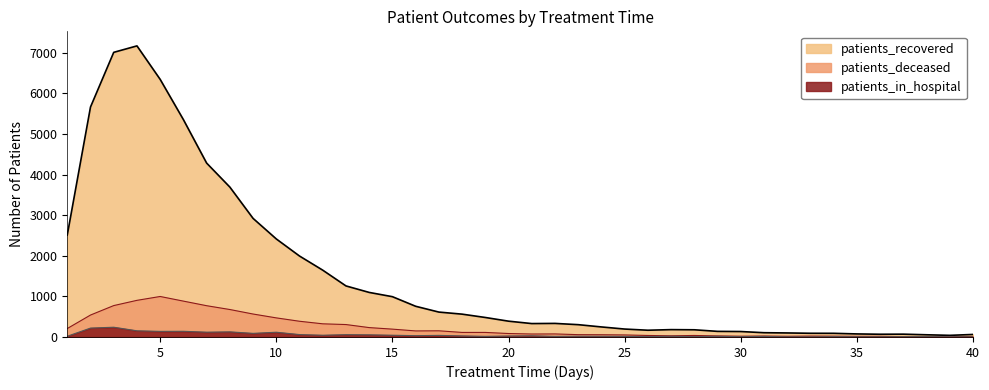

Read the patients_deceased value at 33.

22